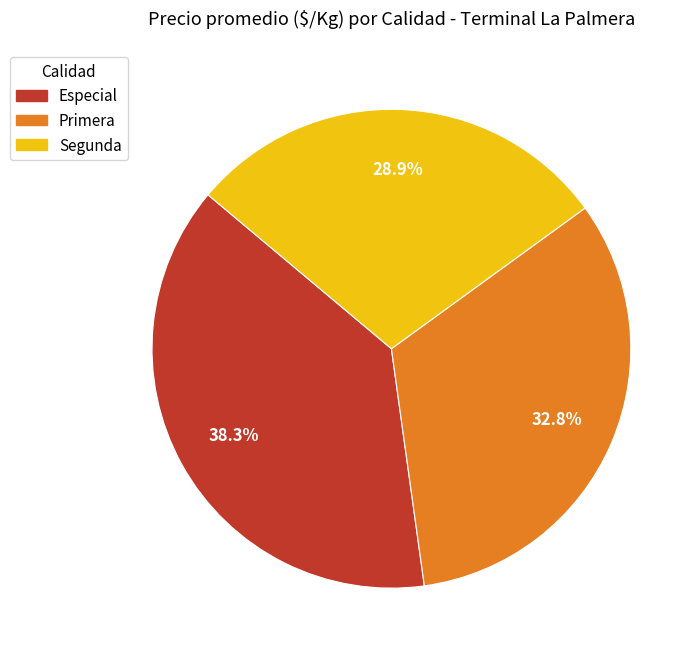

What percentage do Primera and Especial together represent?

71.1%